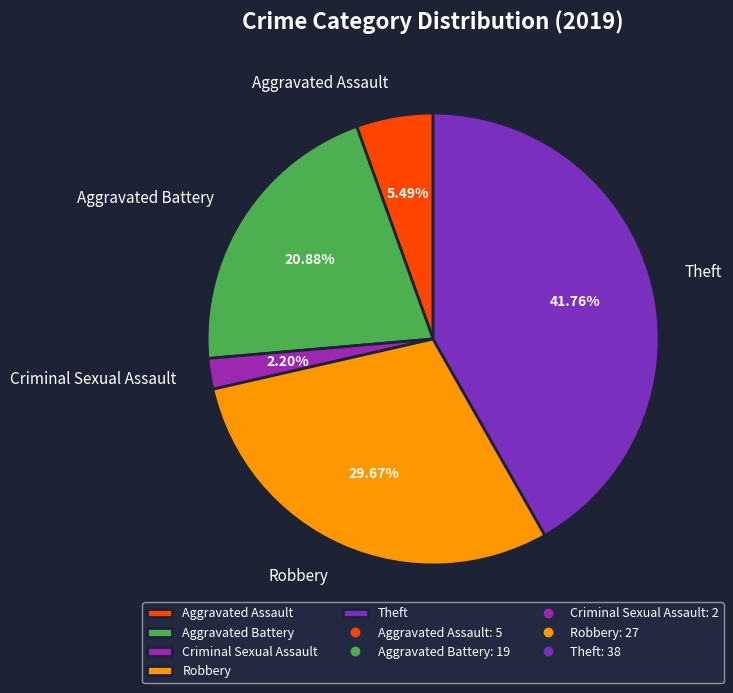

How many segments does this pie chart have?

5